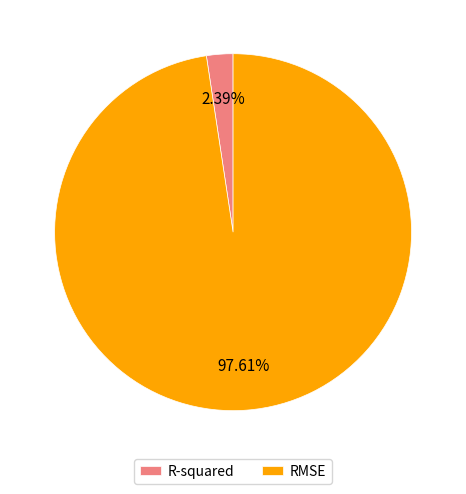

To the nearest percent, what percentage of the pie is R-squared?

2%